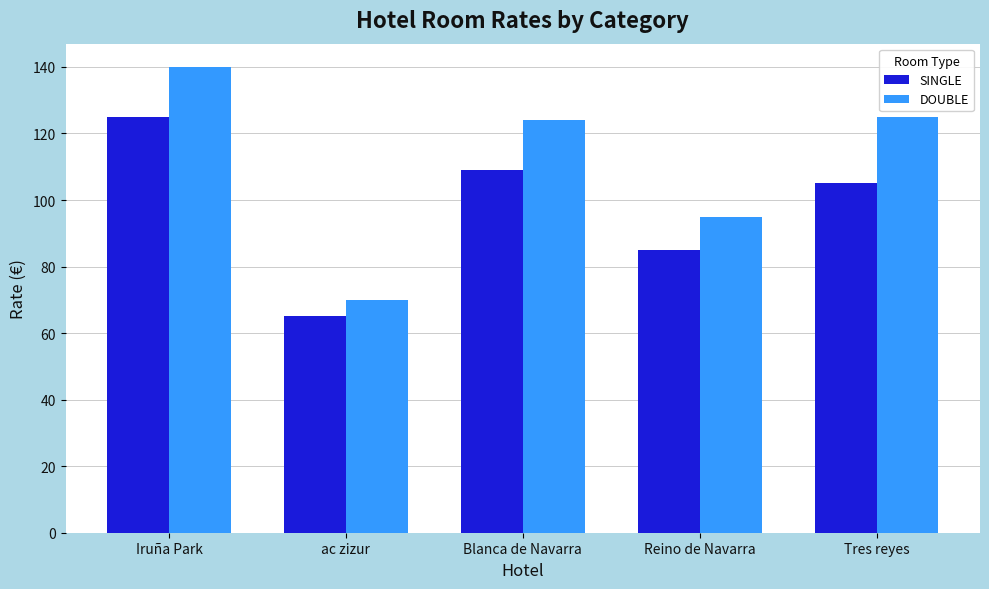

What is the highest value of the DOUBLE series?

140.0